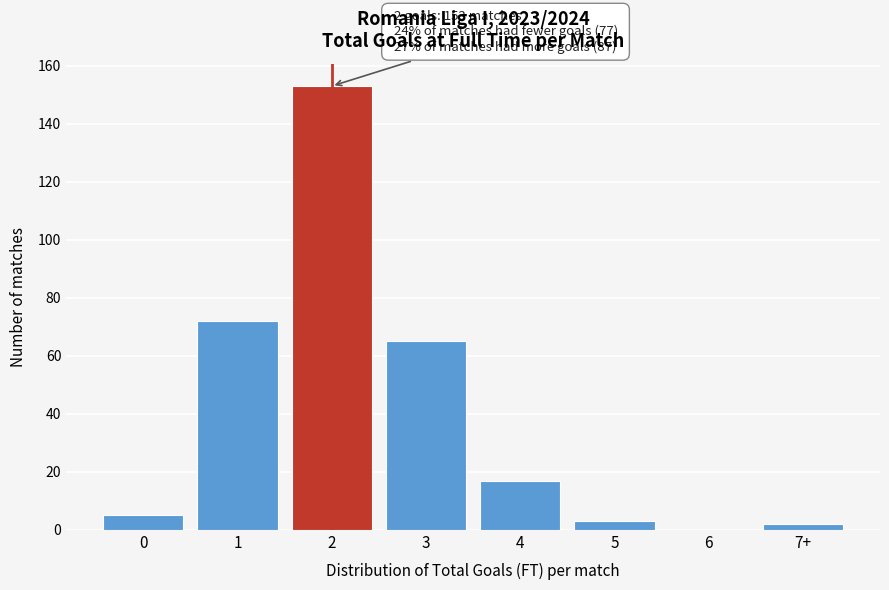

Reading right to left, what are all the values shown in this chart?

7+=2	6=0	5=3	4=17	3=65	2=153	1=72	0=5